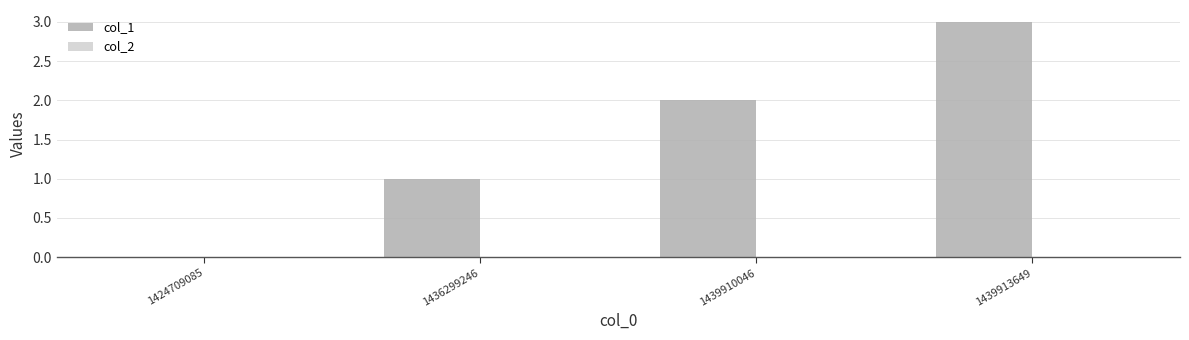

Is it true that the value at 1439910046 is 1?

False